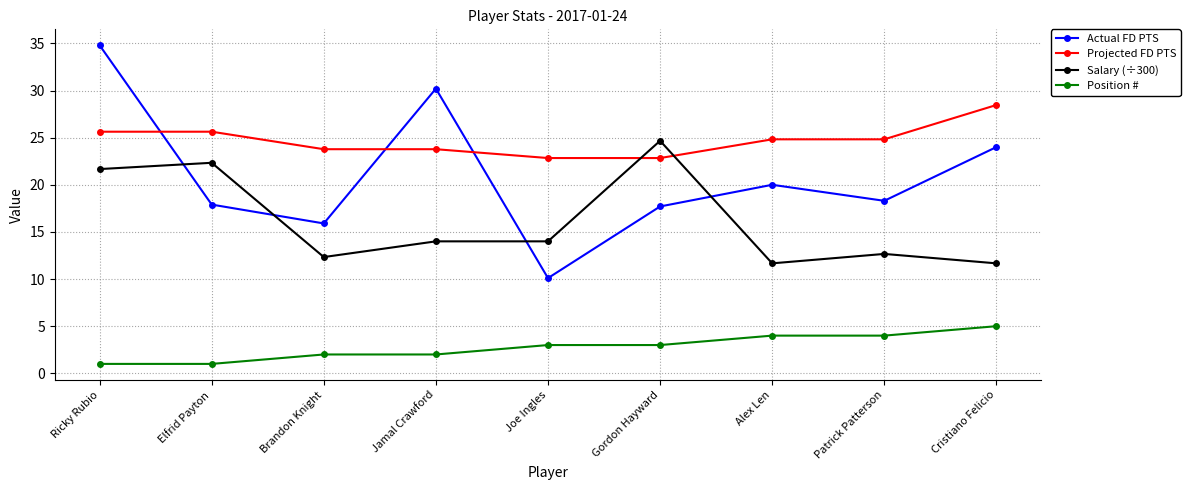

Reading left to right, extract all data points from this chart.

Actual FD PTS: 34.8	17.9	15.9	30.2	10.1	17.7	20.0	18.3	24.0
Projected FD PTS: 25.6	25.6	23.8	23.8	22.8	22.8	24.8	24.8	28.5
Salary (÷300): 21.7	22.3	12.3	14.0	14.0	24.7	11.7	12.7	11.7
Position #: 1.0	1.0	2.0	2.0	3.0	3.0	4.0	4.0	5.0